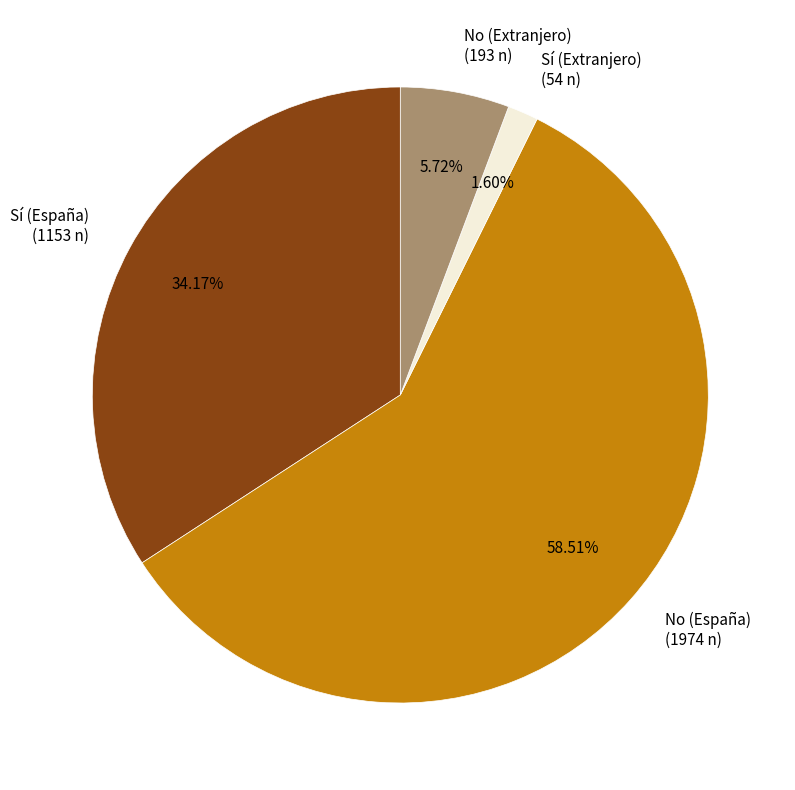

Approximately how many times larger is the value at No (España) compared to No (Extranjero)?

10.2